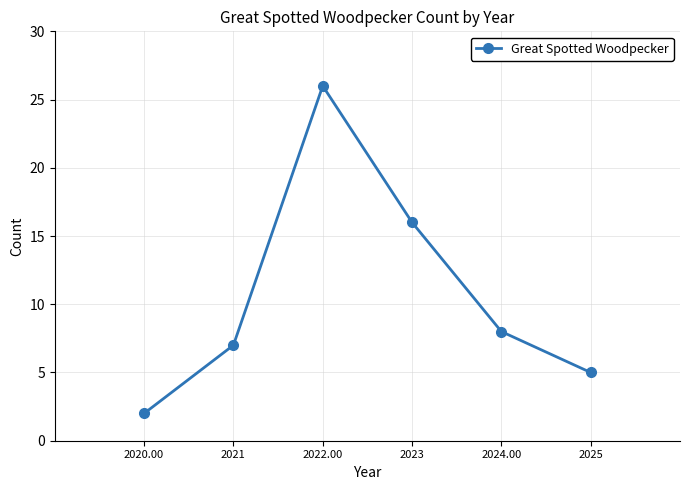

At which category does the chart reach its minimum across all series?

2020.00